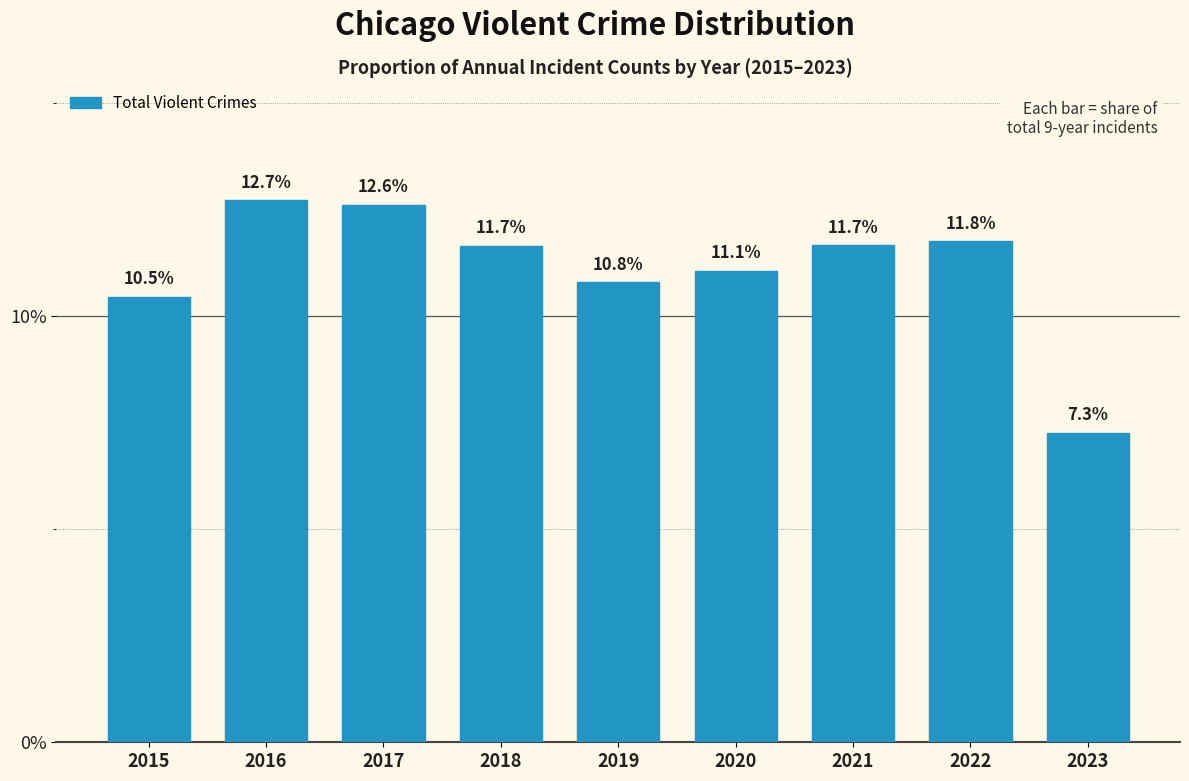

Which label corresponds to the smallest value in the chart?

2023